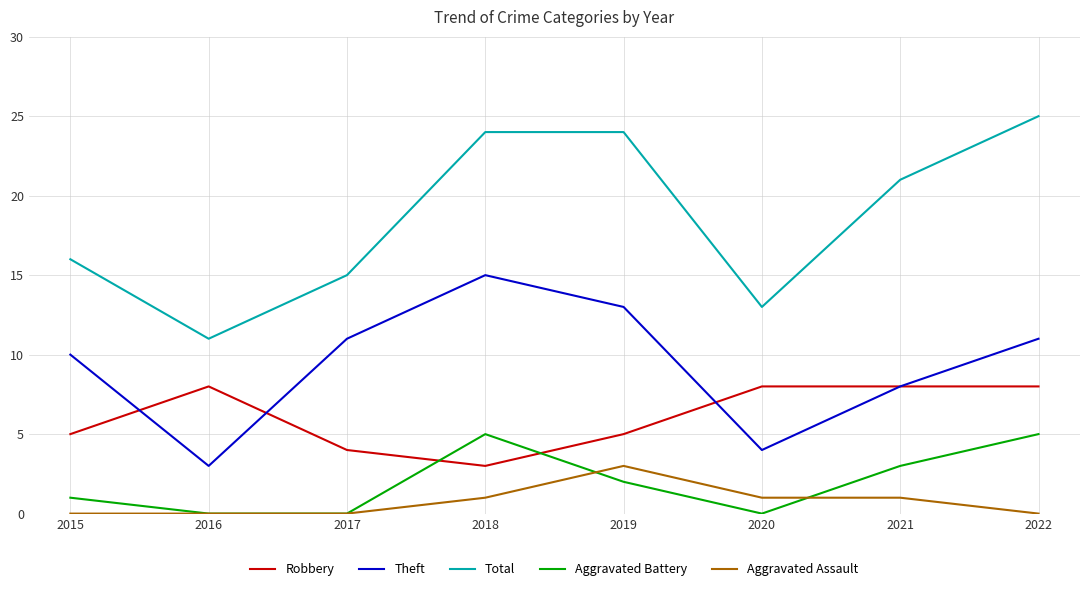

True or false: Robbery and Total cross at least once.

False